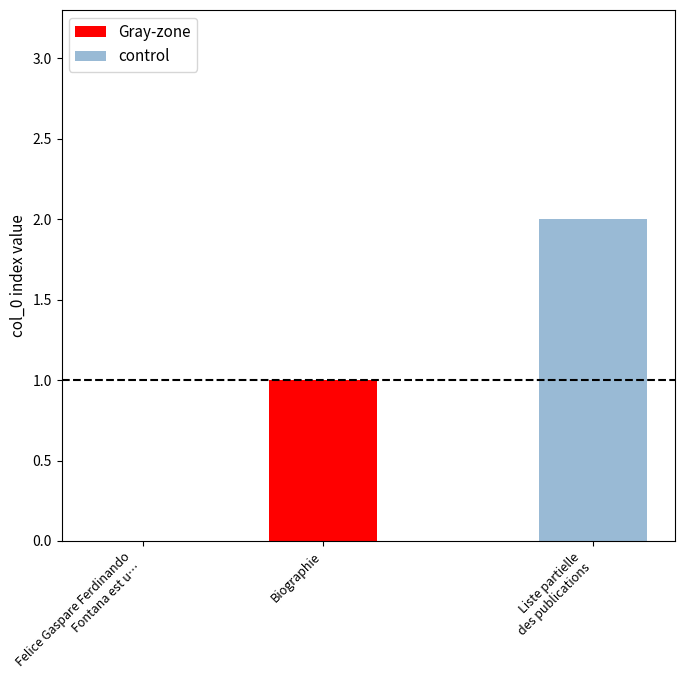

Which category has the lowest value across all series?

Felice Gaspare Ferdinando
Fontana est u…